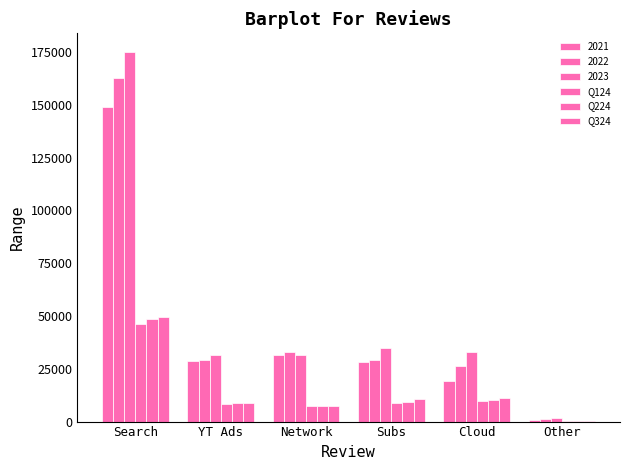

Does the chart contain stacked bars?

No